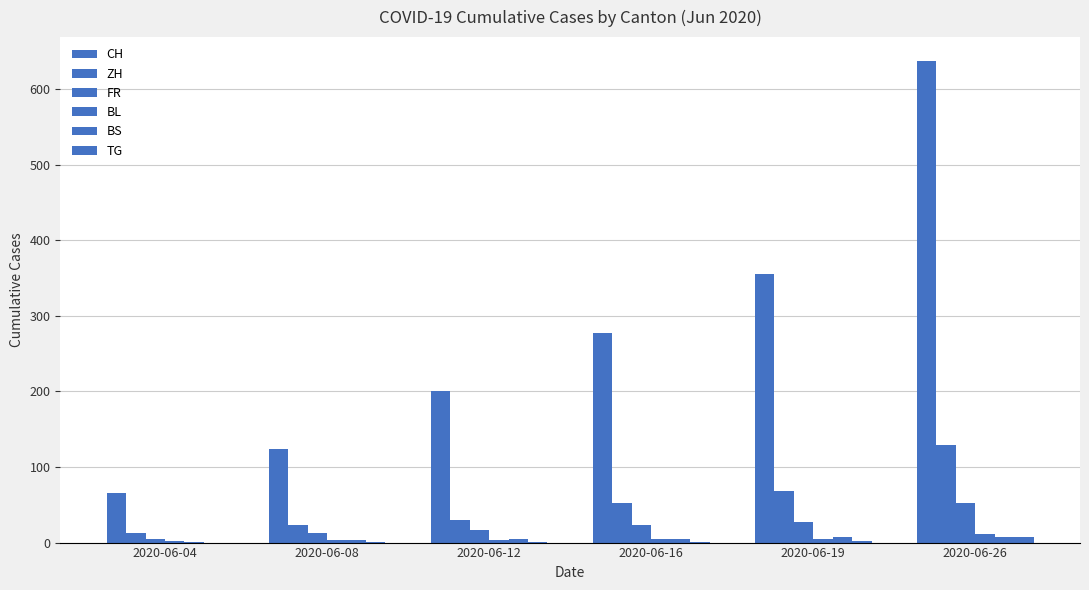

What is the difference between the BS values at 2020-06-26 and 2020-06-12?

2